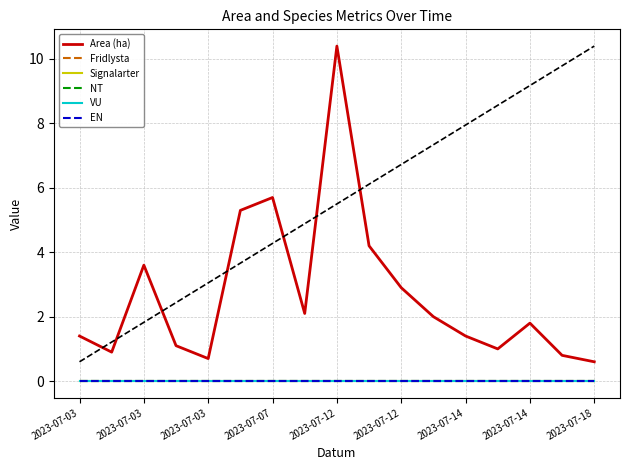

Rank the series by their maximum value, from lowest to highest.

Fridlysta, Signalarter, NT, VU, EN, Area (ha)